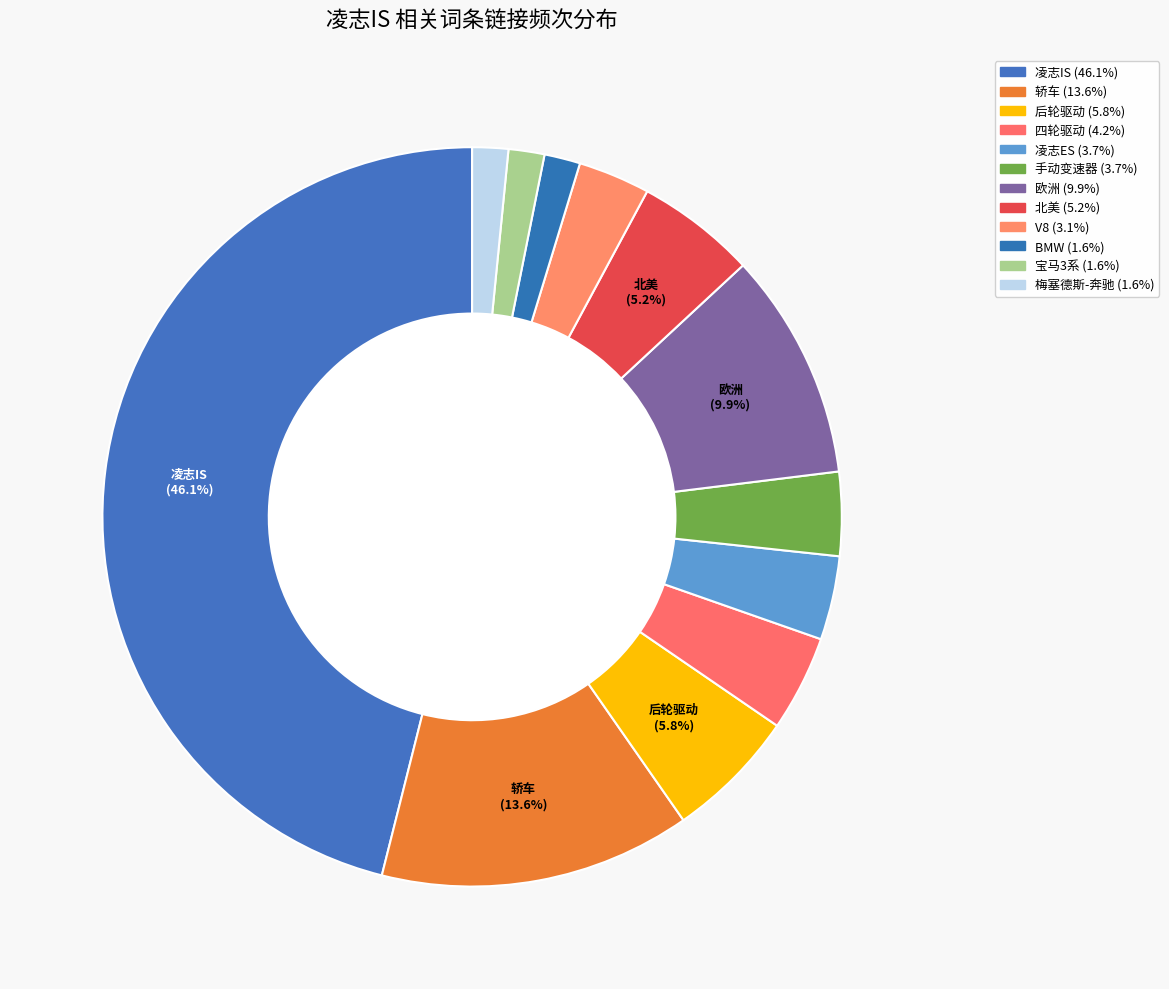

Which category has the biggest portion of the pie?

凌志IS